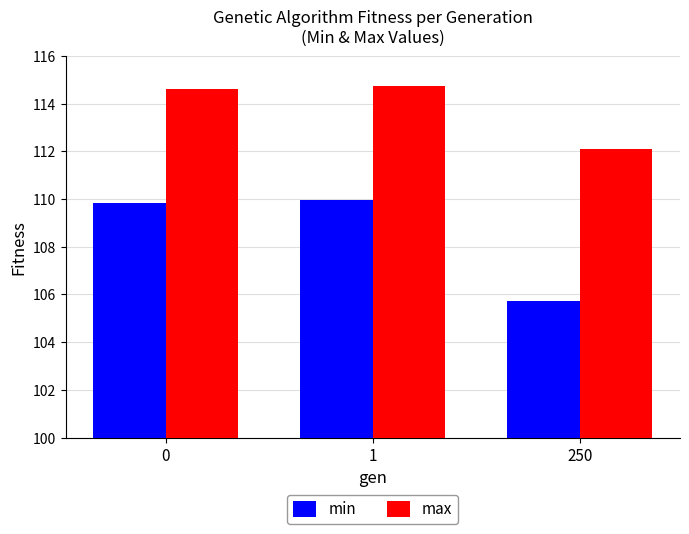

How many groups of bars are there?

3